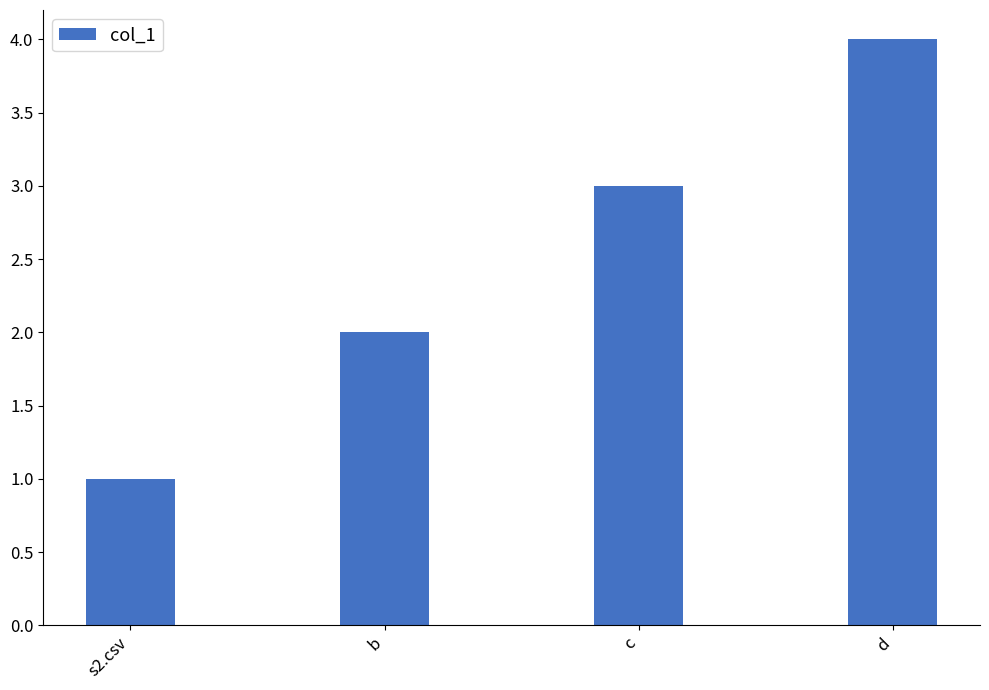

Rank the categories by value from lowest to highest.

s2.csv, b, c, d